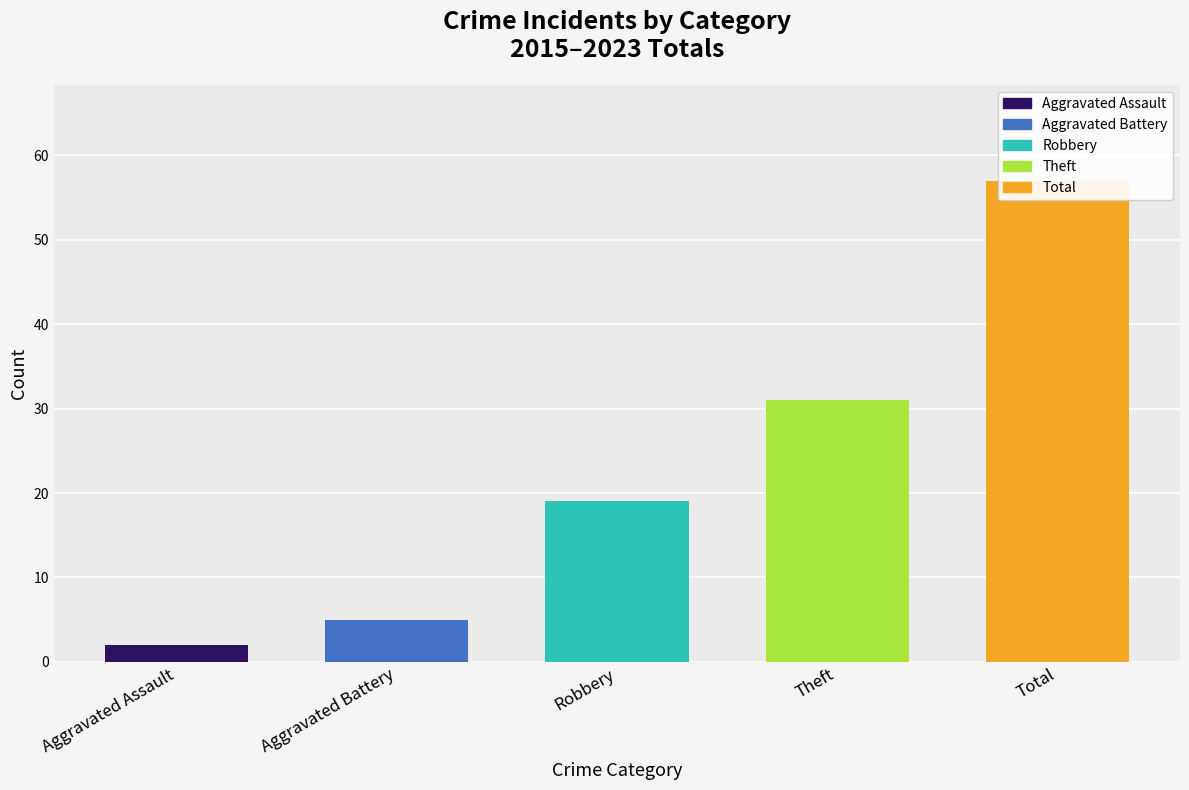

Rank the categories by value from highest to lowest.

Total, Theft, Robbery, Aggravated Battery, Aggravated Assault